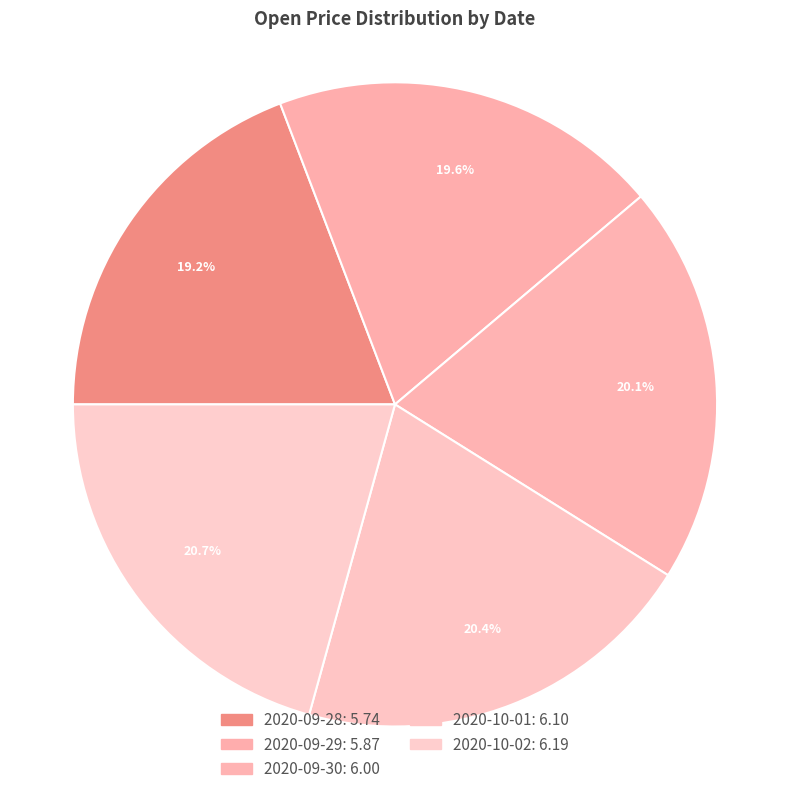

Is it true that 2020-09-30 is 20% of the pie?

True